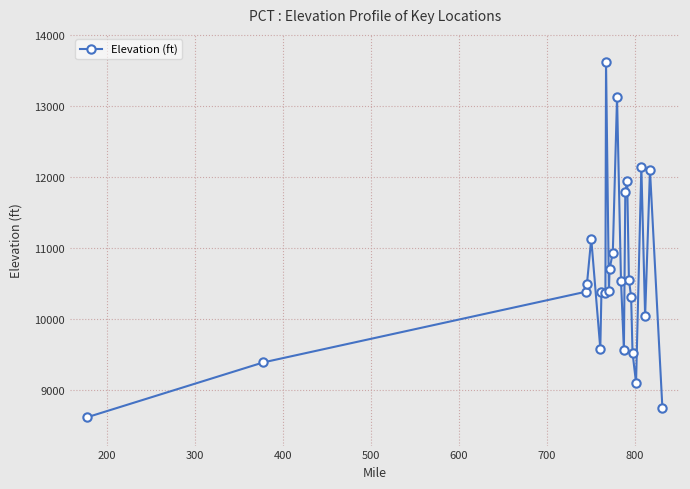

What is the smallest value displayed?

8619